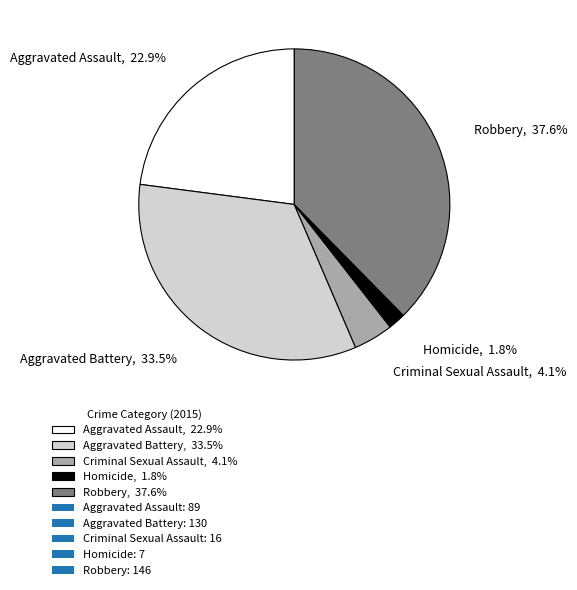

Between Homicide and Aggravated Assault, which is larger?

Aggravated Assault